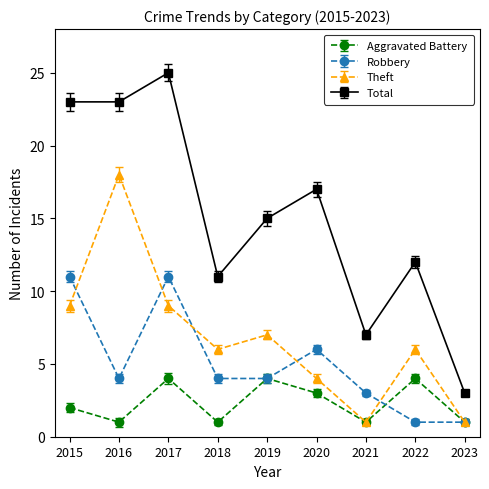

What is the difference between the maximum and minimum values in the Aggravated Battery series?

3